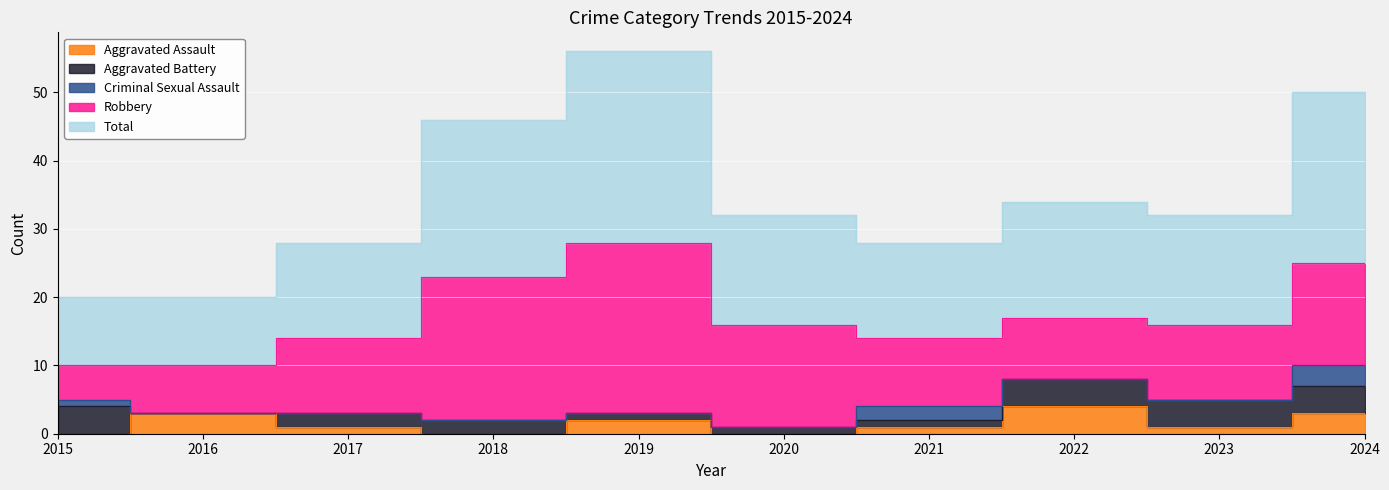

Reading right to left, what are all the values shown in this chart?

Aggravated Assault: 2024=3	2023=1	2022=4	2021=1	2020=0	2019=2	2018=0	2017=1	2016=3	2015=0
Aggravated Battery: 2024=4	2023=4	2022=4	2021=1	2020=1	2019=1	2018=2	2017=2	2016=0	2015=4
Criminal Sexual Assault: 2024=3	2023=0	2022=0	2021=2	2020=0	2019=0	2018=0	2017=0	2016=0	2015=1
Robbery: 2024=15	2023=11	2022=9	2021=10	2020=15	2019=25	2018=21	2017=11	2016=7	2015=5
Total: 2024=25	2023=16	2022=17	2021=14	2020=16	2019=28	2018=23	2017=14	2016=10	2015=10